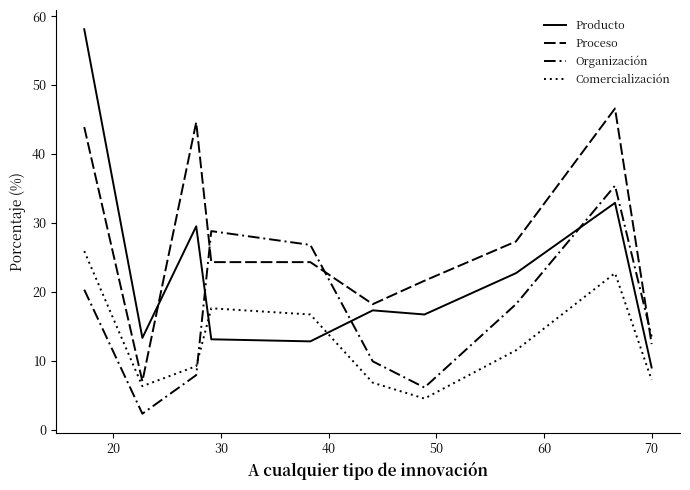

How many lines are shown in the chart?

4